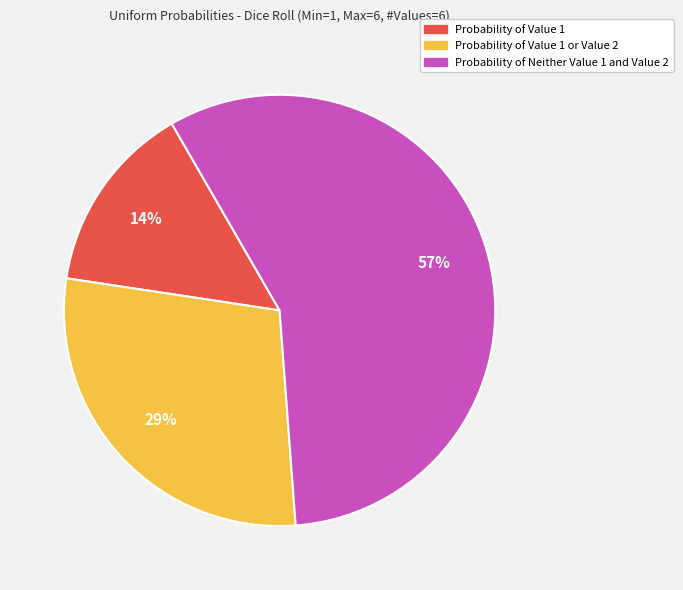

Is there a majority slice in this chart?

Yes